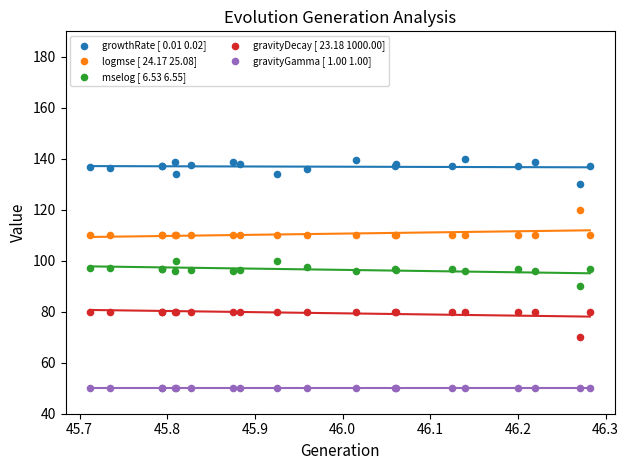

Which series contains the highest Y value?

growthRate [ 0.01 0.02]